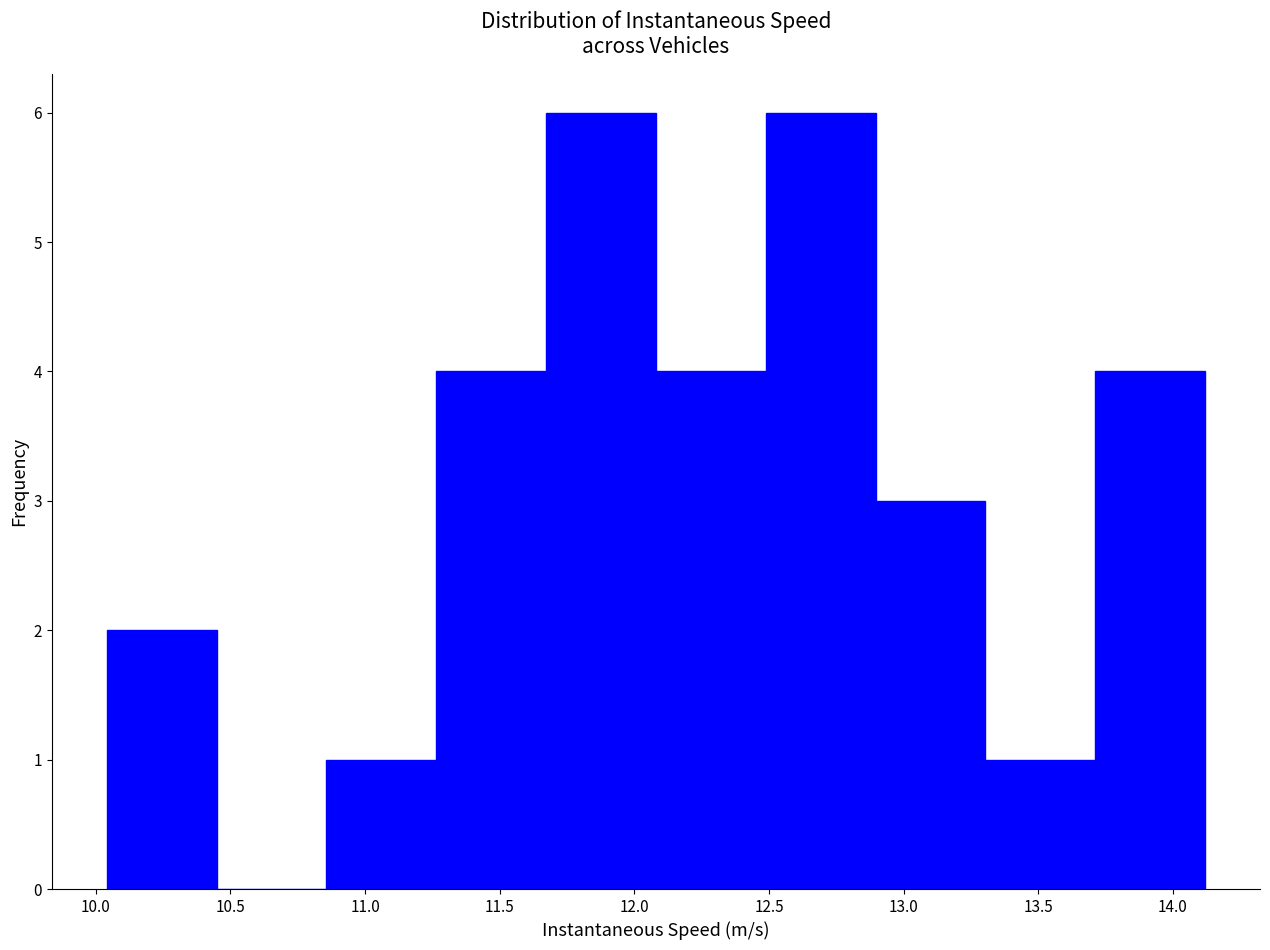

Reading left to right, transcribe this chart: for each bar, give the range it covers on the x-axis and its height. Neither the bar edges nor the heights are printed on the chart, so give them approximately, as read against the axes.

10.05 to 10.45: 2
10.45 to 10.85: 0
10.85 to 11.25: 1
11.25 to 11.65: 4
11.65 to 12.10: 6
12.10 to 12.50: 4
12.50 to 12.90: 6
12.90 to 13.30: 3
13.30 to 13.70: 1
13.70 to 14.10: 4